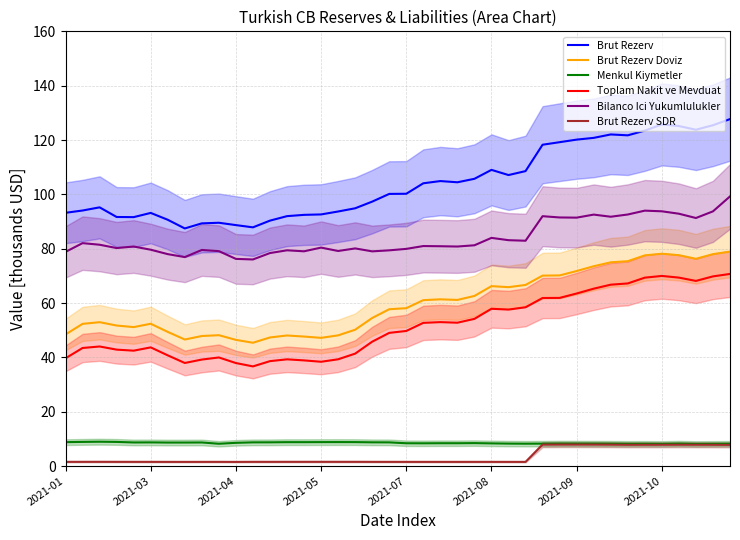

What is the minimum value for Brut Rezerv?

87.4